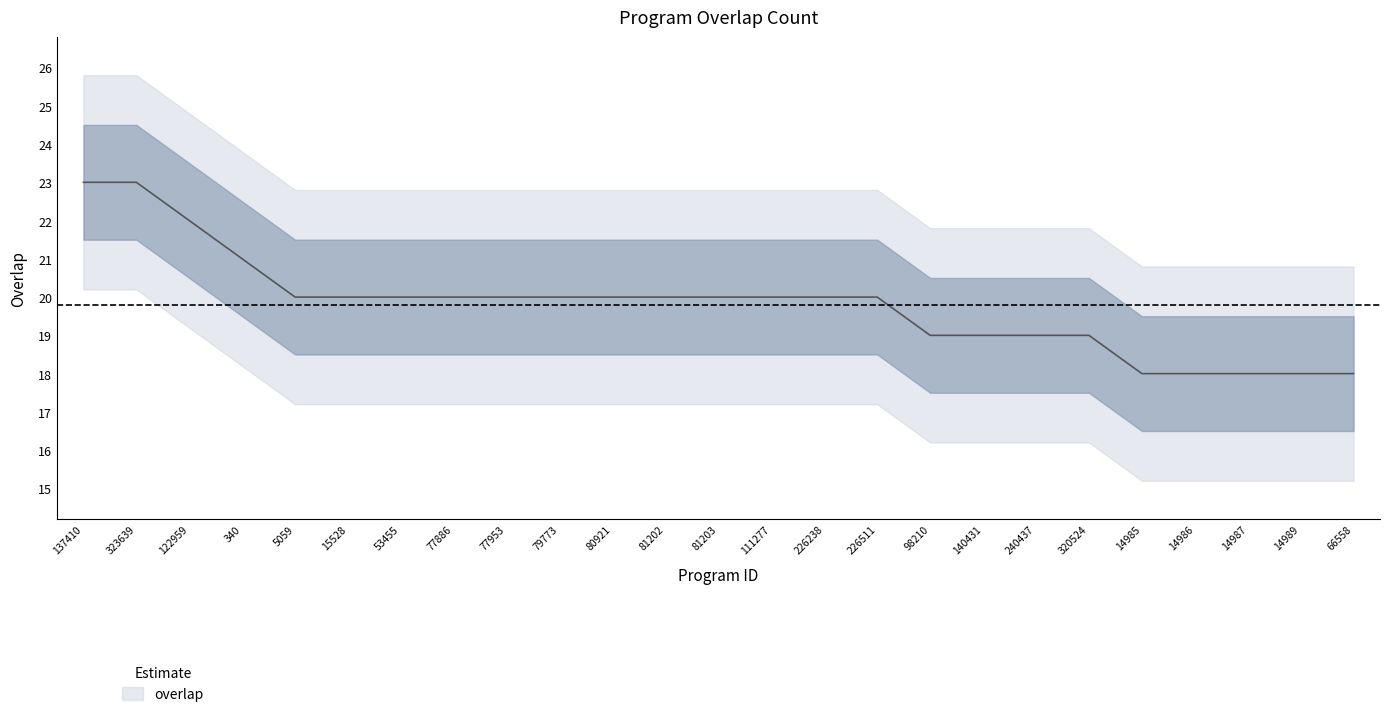

True or false: the data has more than 1 interior local peaks.

False